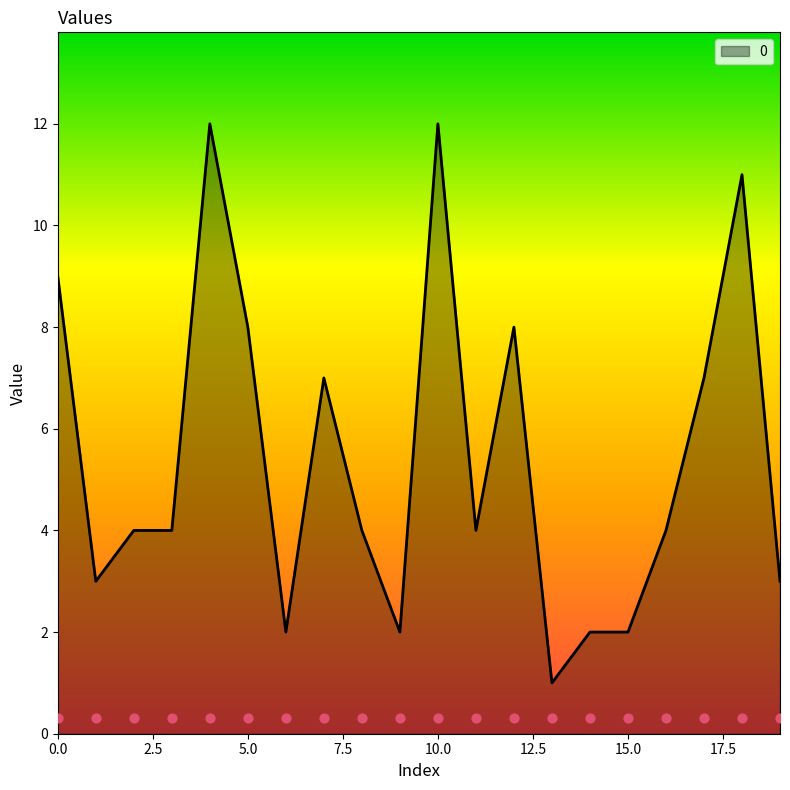

Between 6 and 15, which is larger?

6